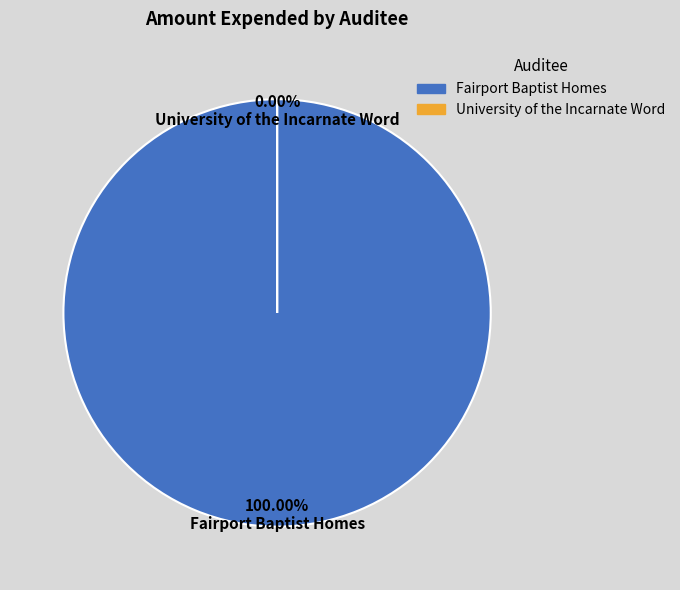

To the nearest percent, what percentage of the pie is Fairport Baptist Homes?

100%